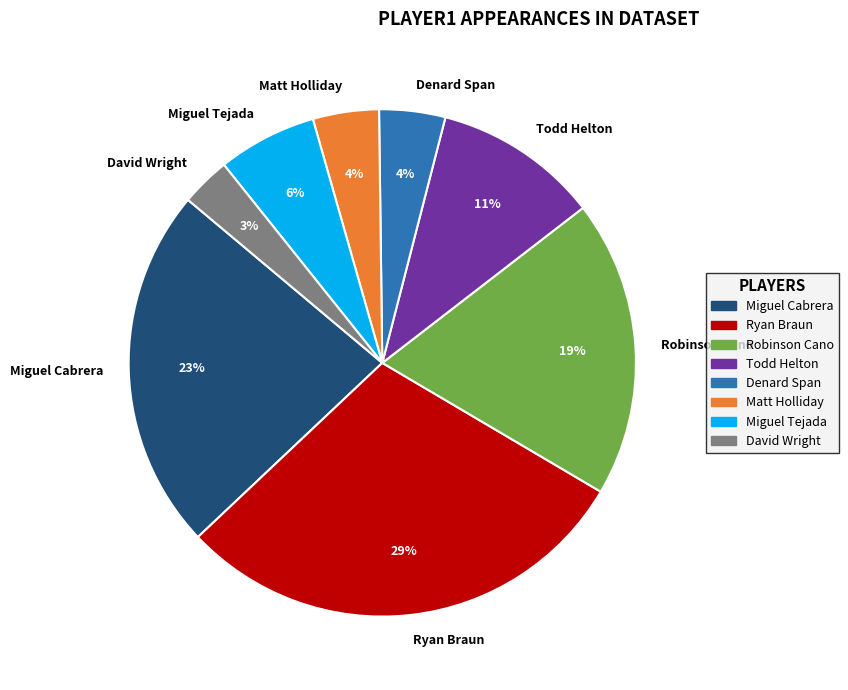

What percentage is the Miguel Cabrera slice, to the nearest percent?

23%